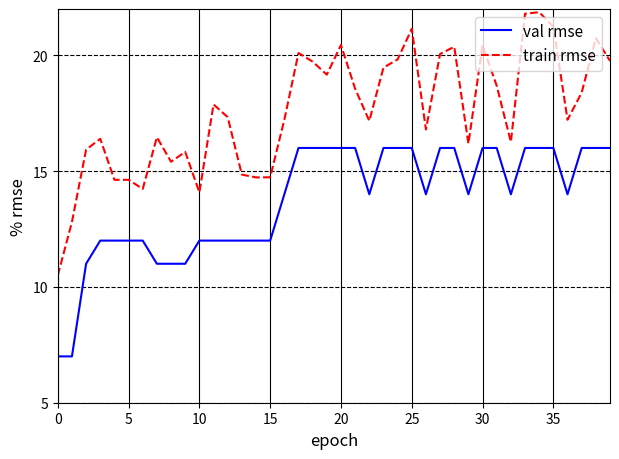

At how many categories does at least one series exceed 9?

40